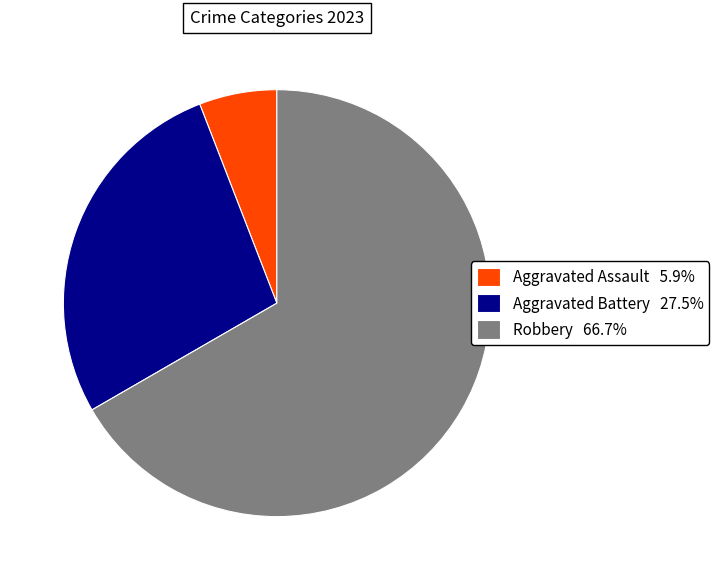

Approximately how many times larger is the value at Robbery 66.7% compared to Aggravated Assault 5.9%?

11.3